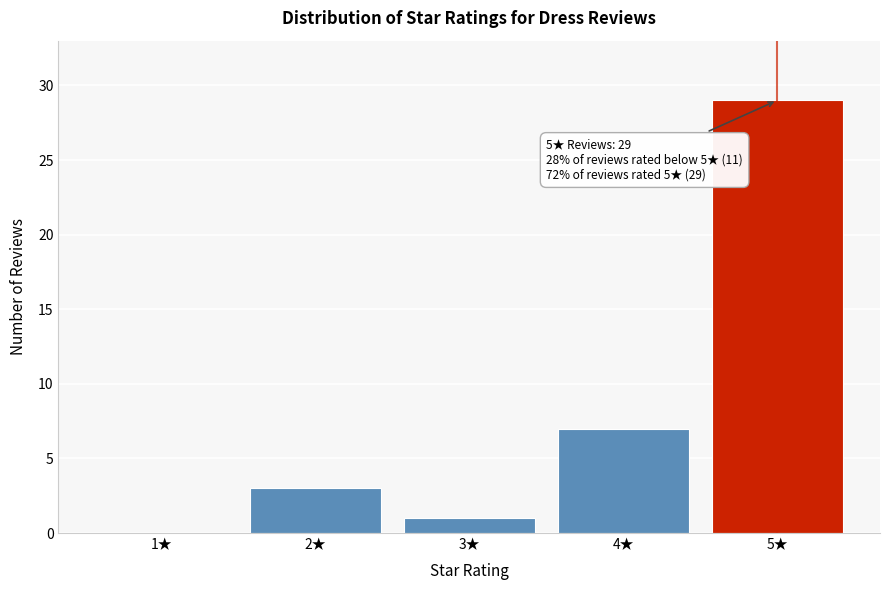

Reading right to left, transcribe all the data shown in this chart.

5★=29	4★=7	3★=1	2★=3	1★=0